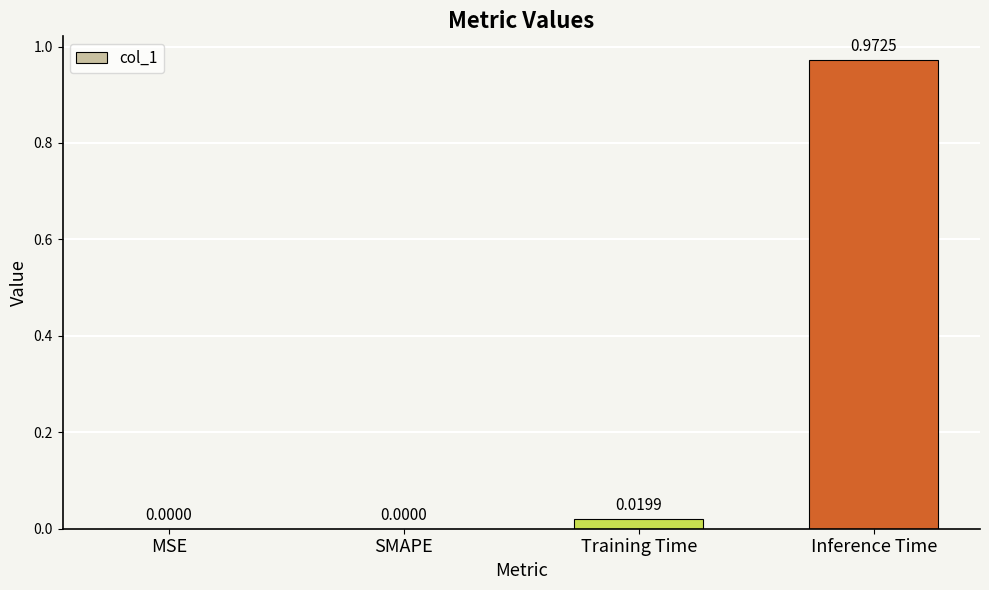

Count the number of values greater than 0.

2